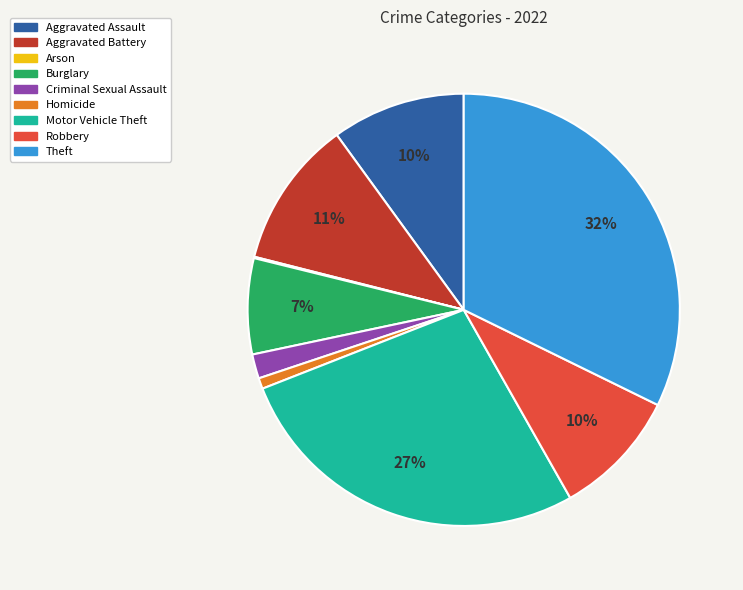

Is Theft the majority of the pie?

No